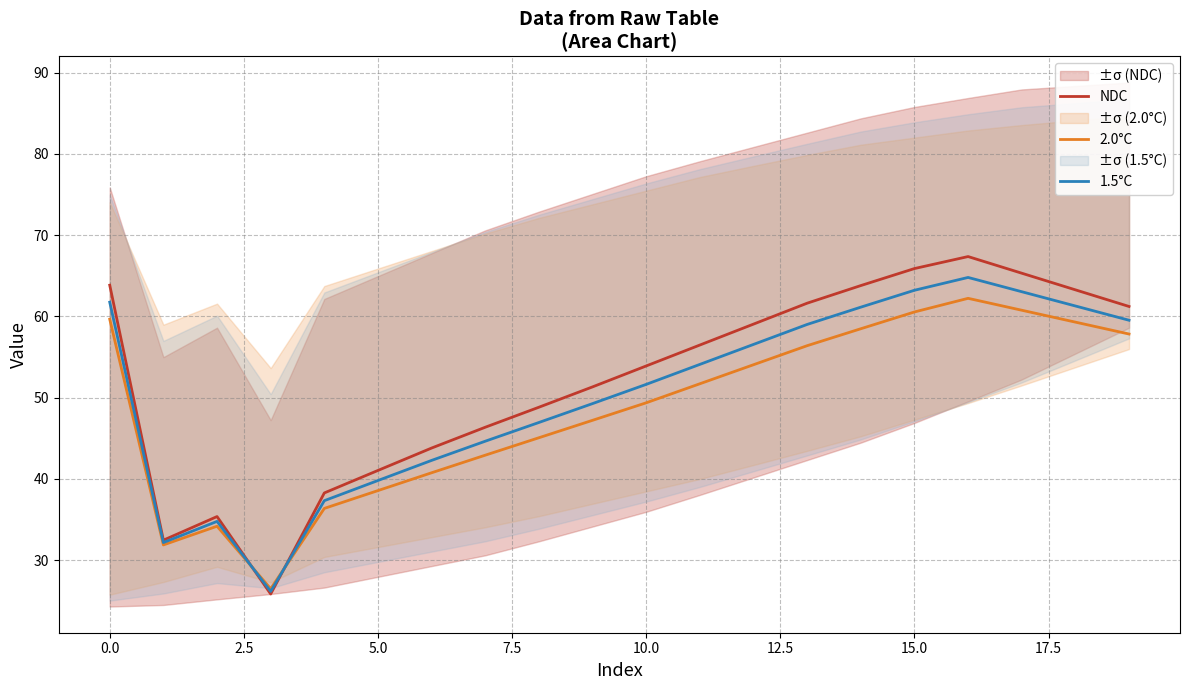

Is this an area chart (filled region under the line)?

No